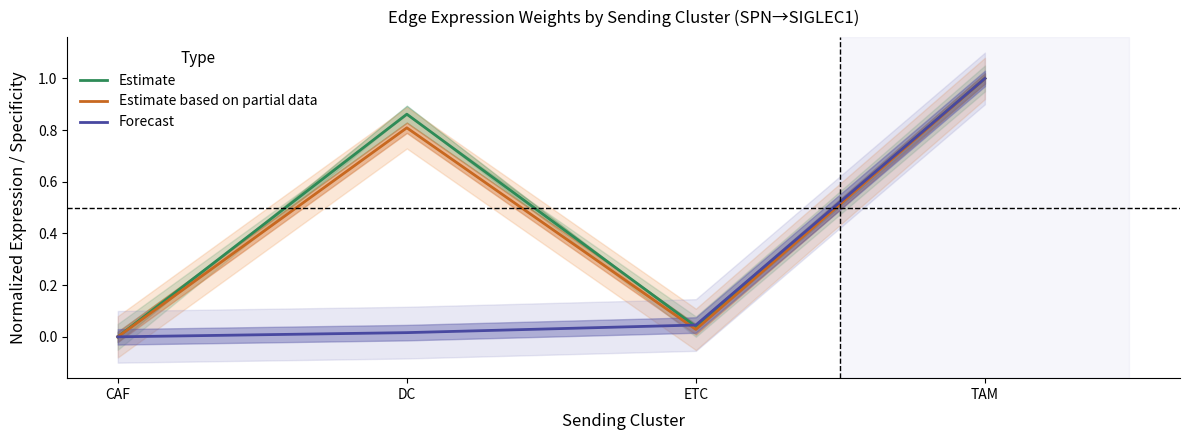

True or false: Estimate based on partial data and Estimate intersect in this chart.

False